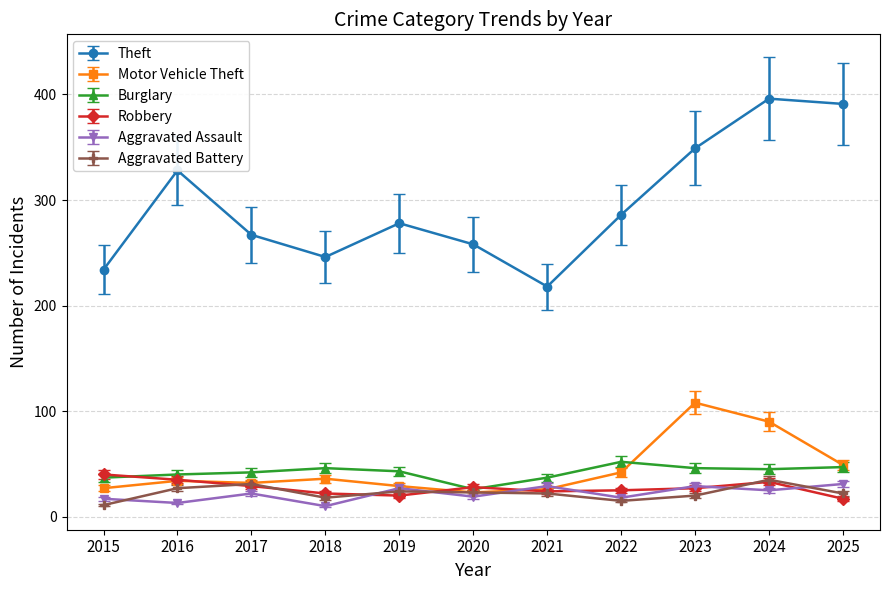

What is the smallest value displayed?

10